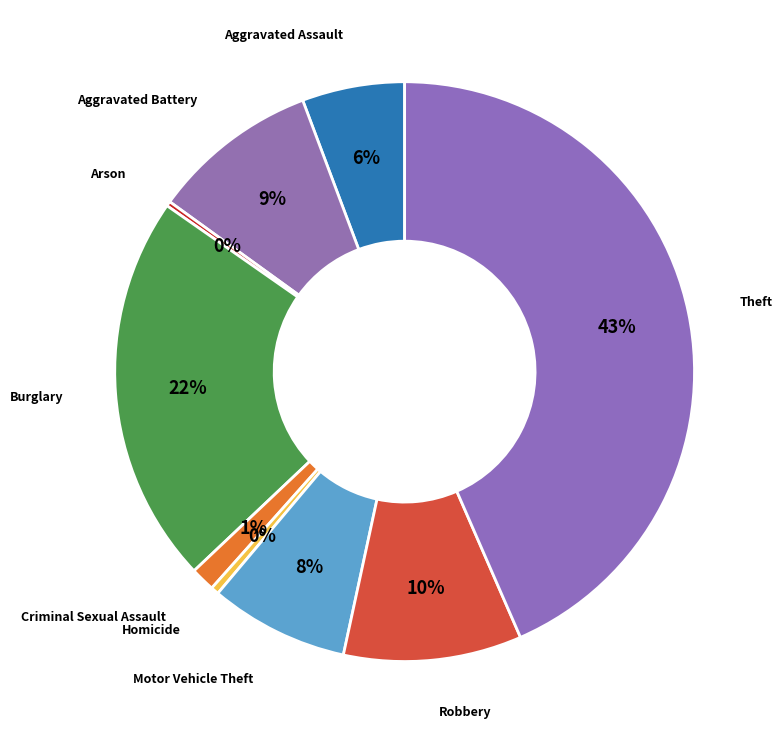

Does Robbery represent more than half of the total?

No